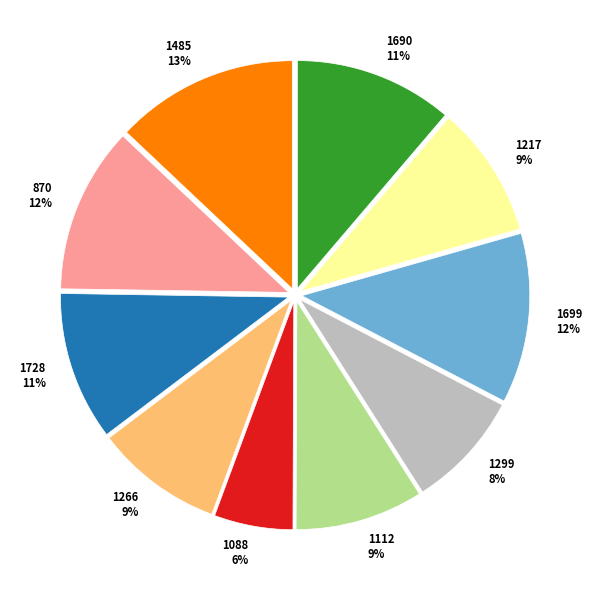

Is 1112 the majority of the pie?

No